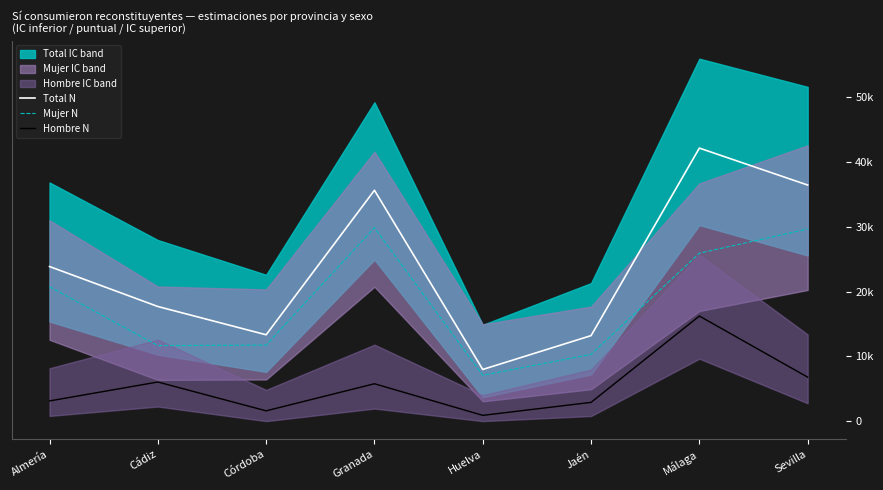

Between Huelva and Málaga, which series saw the biggest shift?

Total N